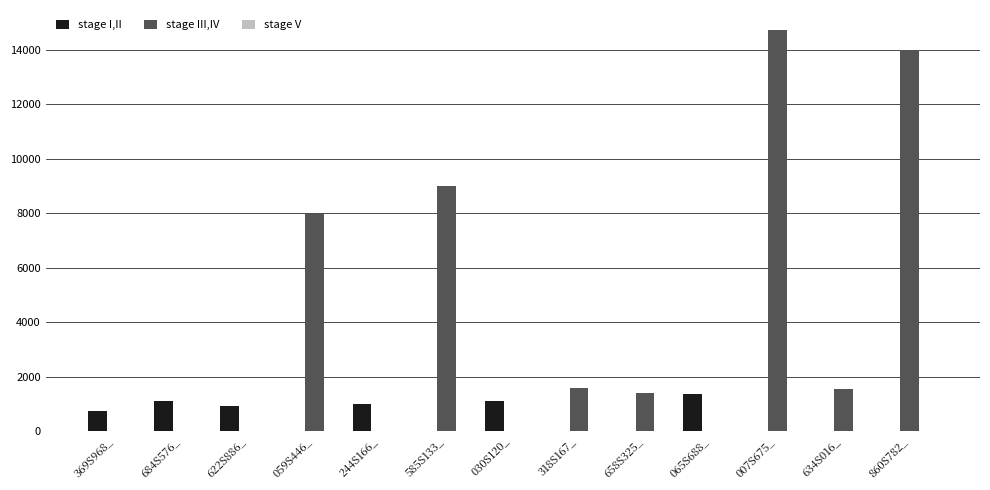

How many categories are shown in the chart?

13